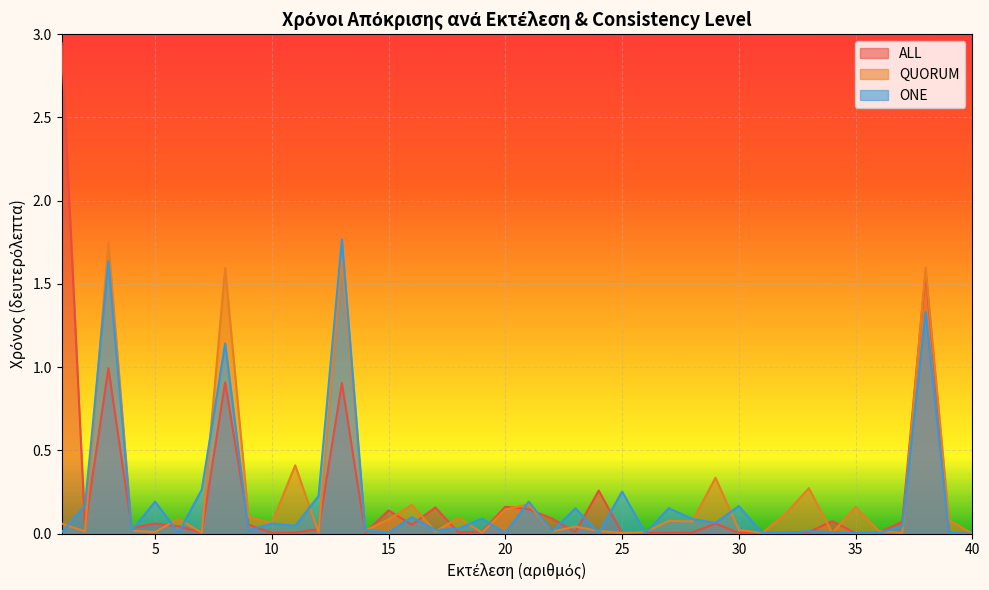

Which series has the largest range (max minus min)?

ALL